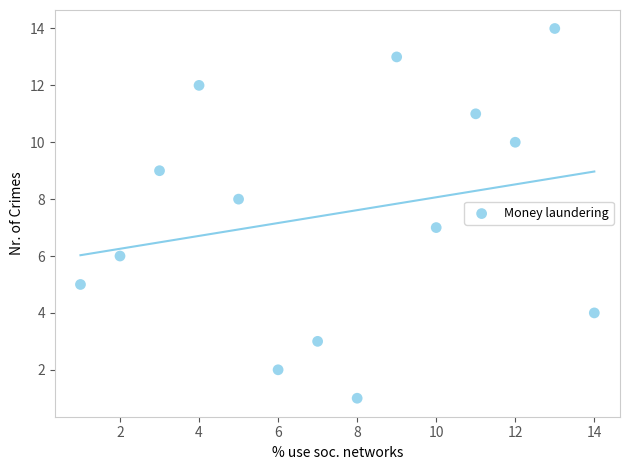

What is the range of X values (max minus min)?

13